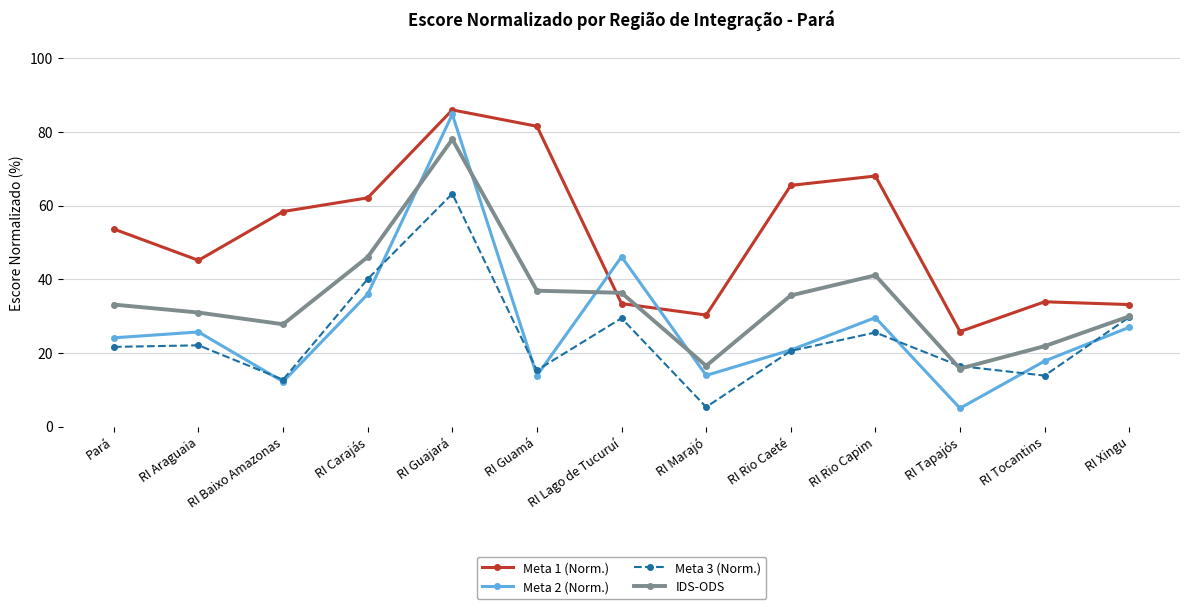

What is the value of the Meta 1 (Norm.) point at the 5th from the left?

85.9